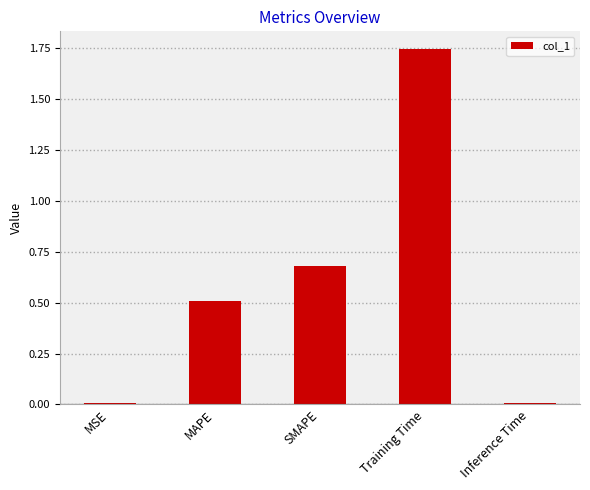

Is it true that the value at MSE is 0.0?

True